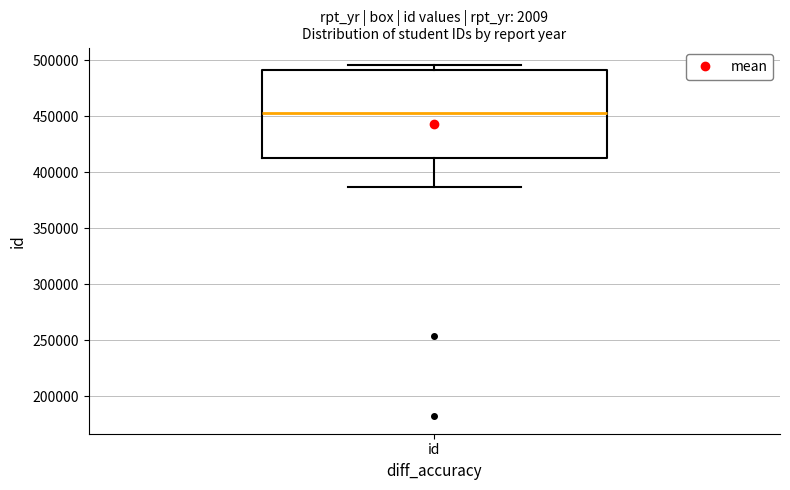

Read this box plot against the y-axis: the position of the median line, the range covered by the box, and the ends of both whiskers. The values are not printed on the chart, so give them approximately, as read against the axis.

median 455000, box 415000 to 490000, whiskers 385000 to 495000